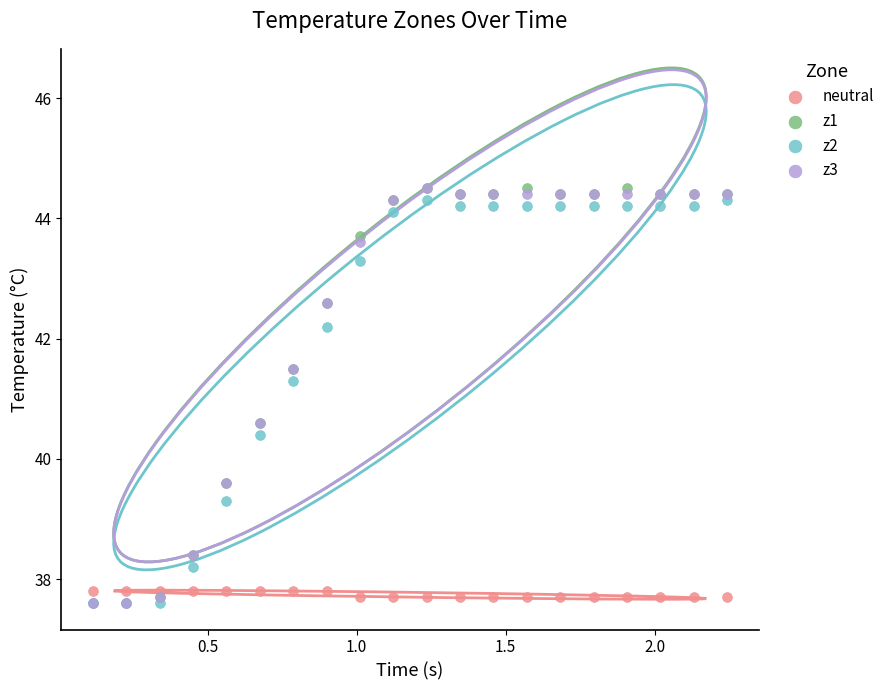

Across all series, what Y value is closest to 41?

41.3